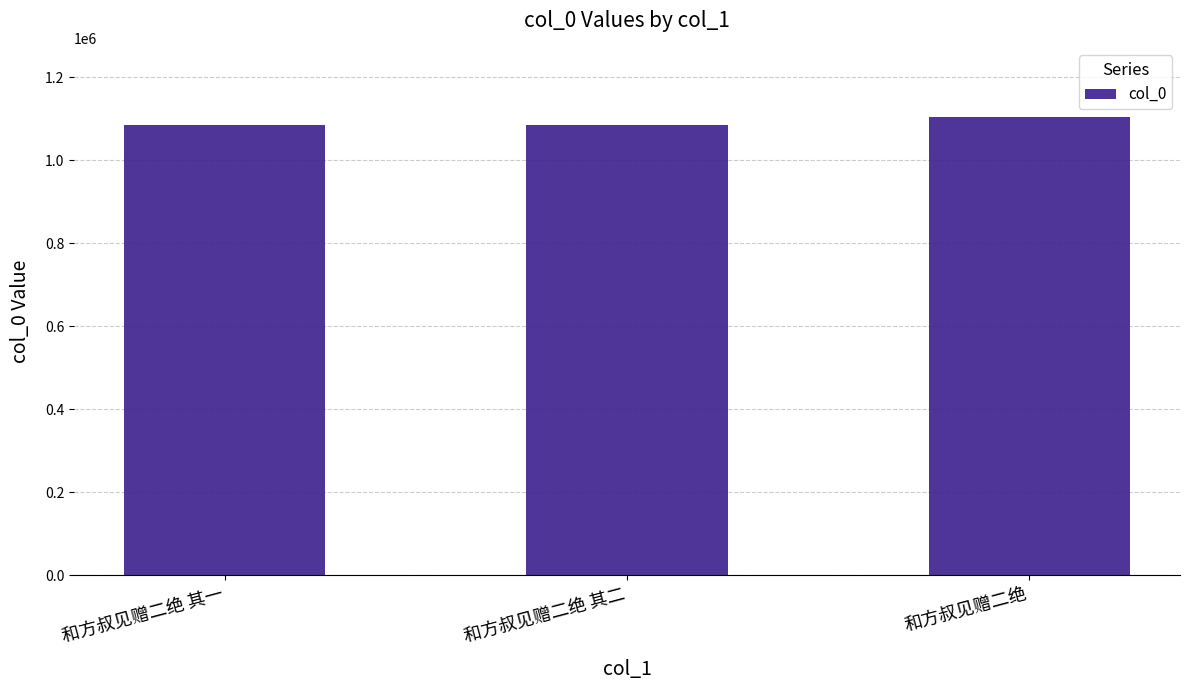

How many categories are shown in the chart?

3